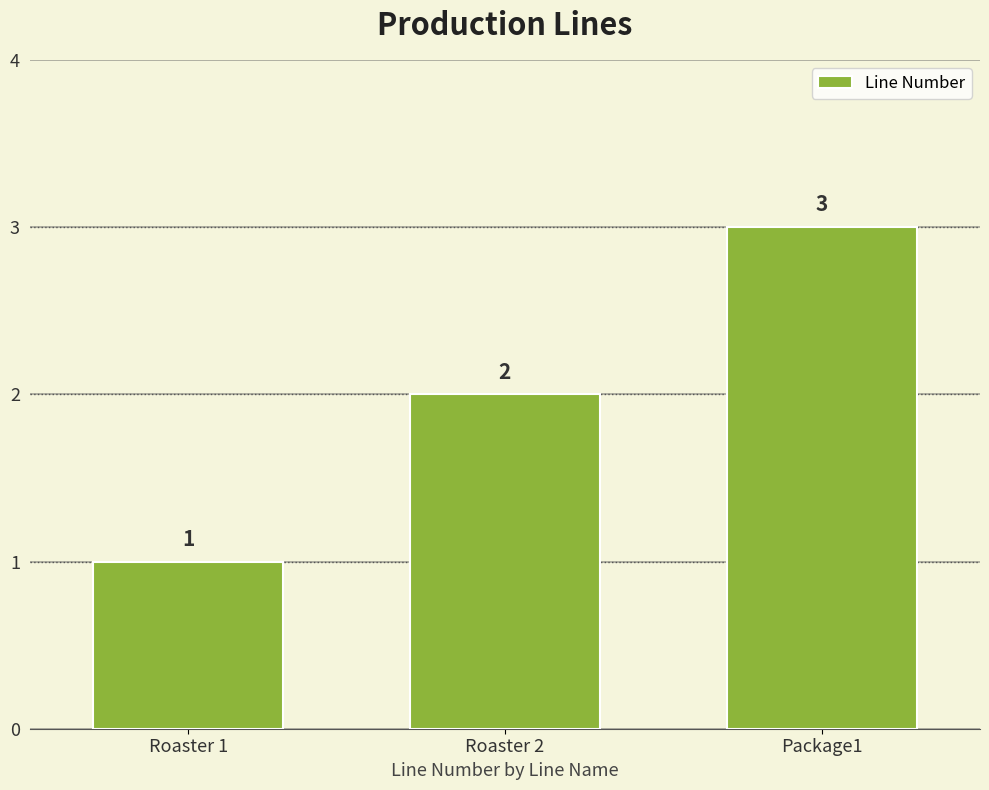

Reading right to left, what are all the values shown in this chart?

3	2	1